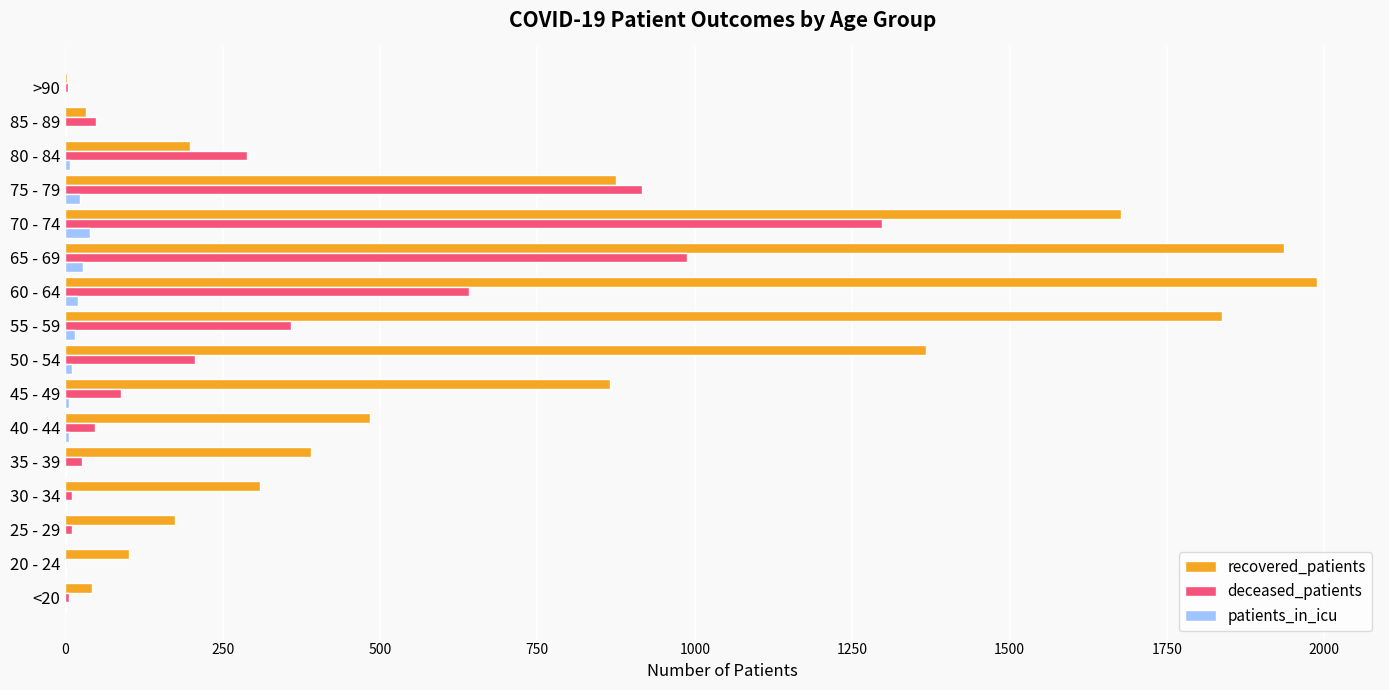

At which category is the sum across all series the highest?

70 - 74